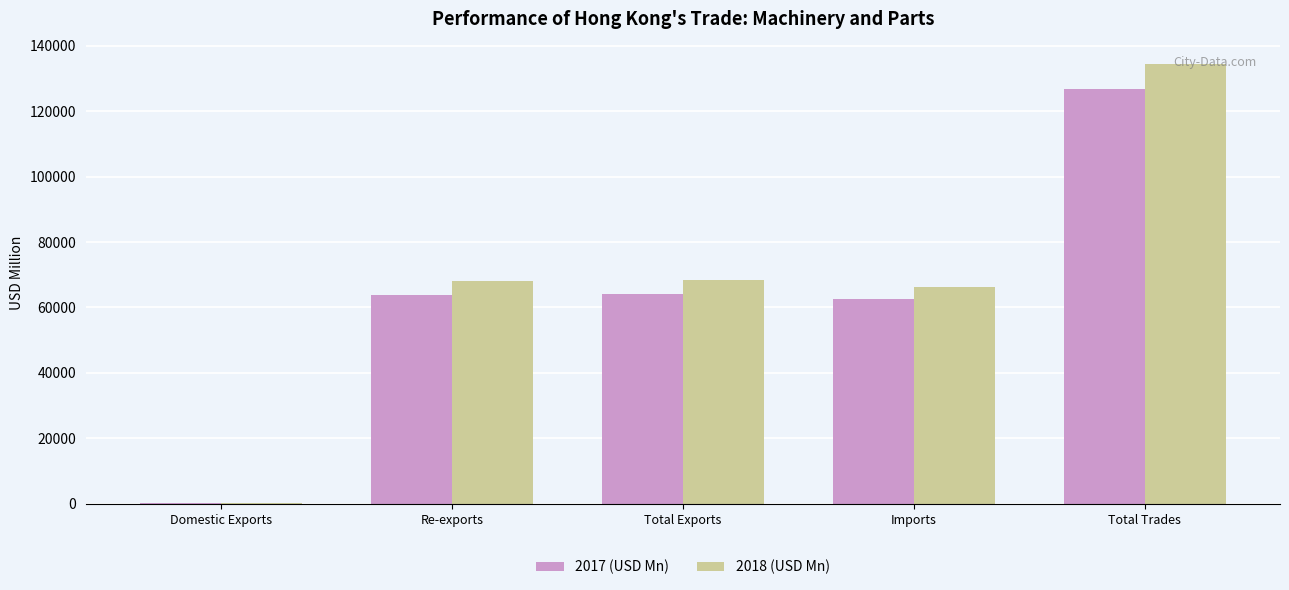

At which category is the sum across all series the highest?

Total Trades